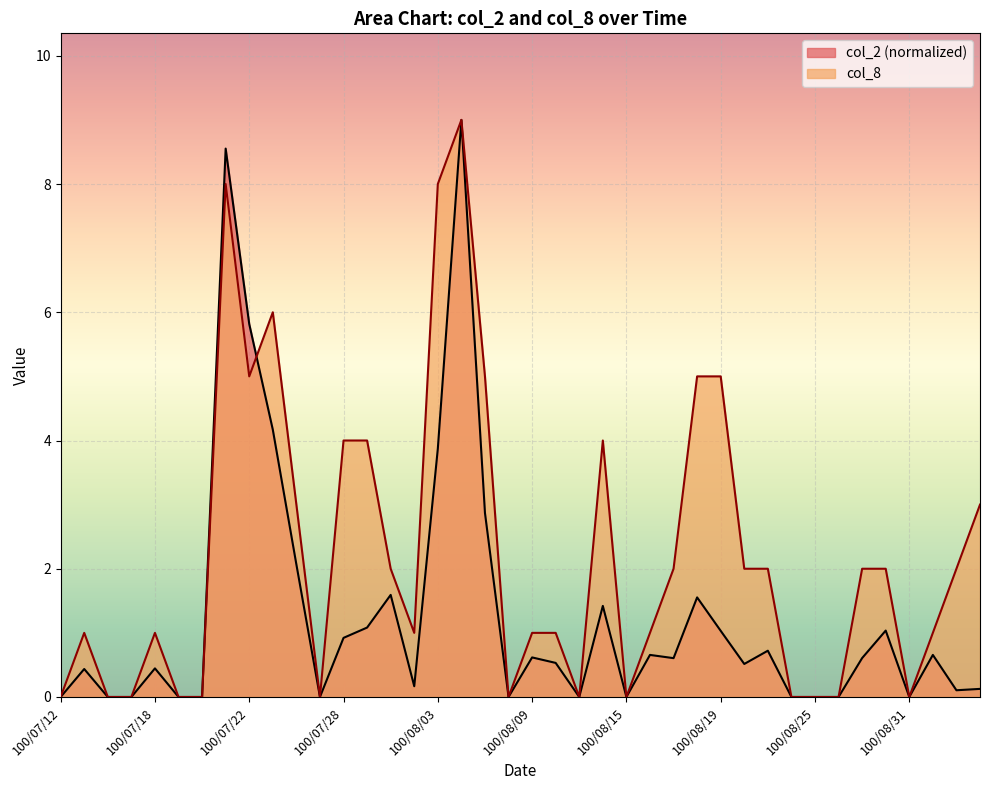

How many data points does each series have?

40